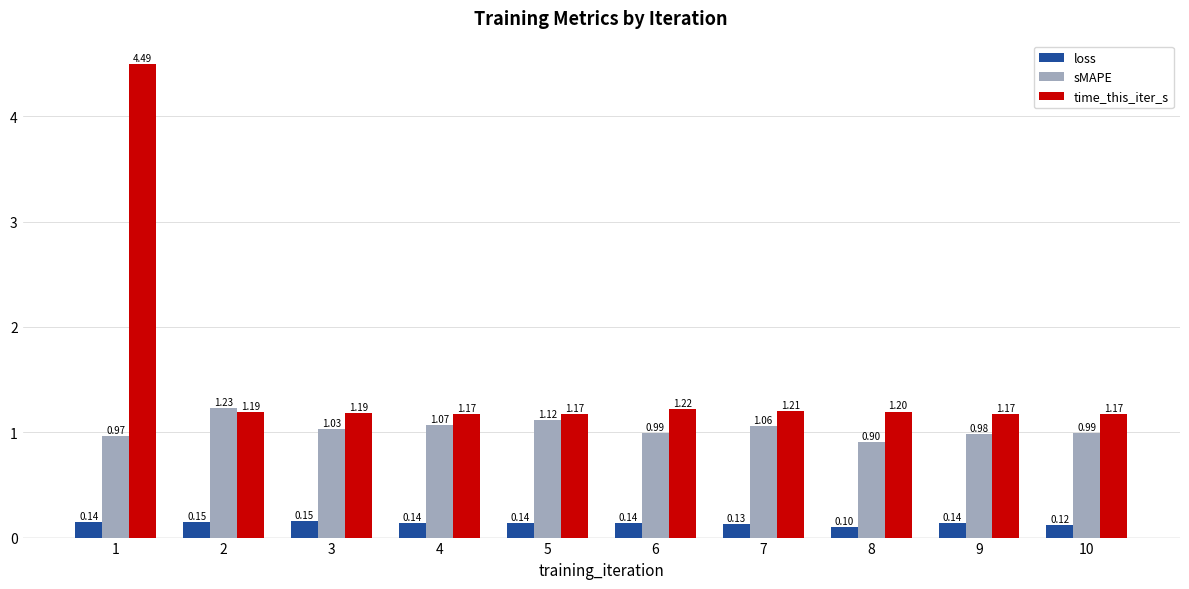

What is the minimum value for loss?

0.1